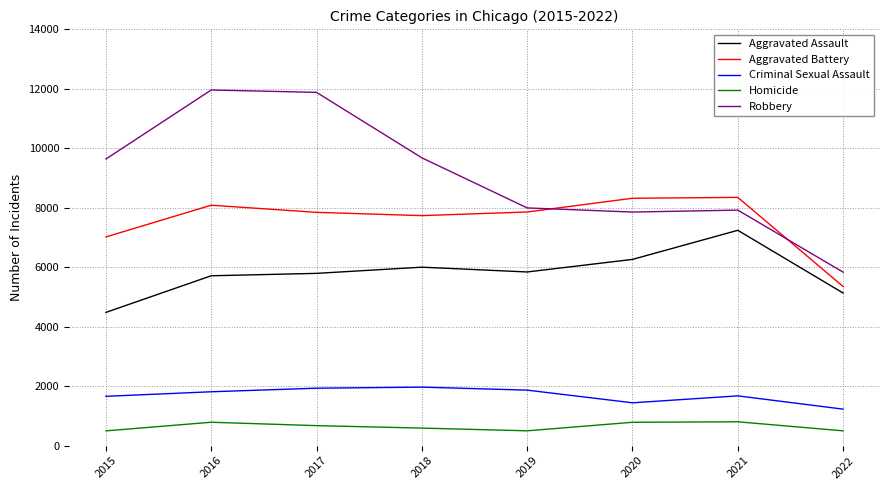

List the series in order of their peak value, lowest first.

Homicide, Criminal Sexual Assault, Aggravated Assault, Aggravated Battery, Robbery